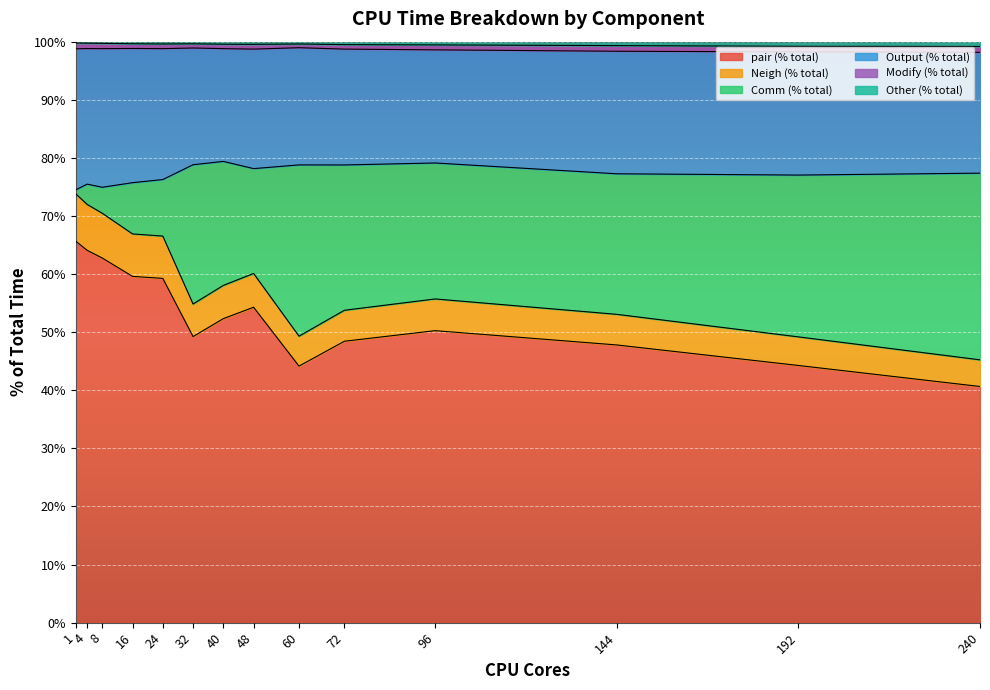

The value of pair (% total) at 4 is 98.1. True or false?

False